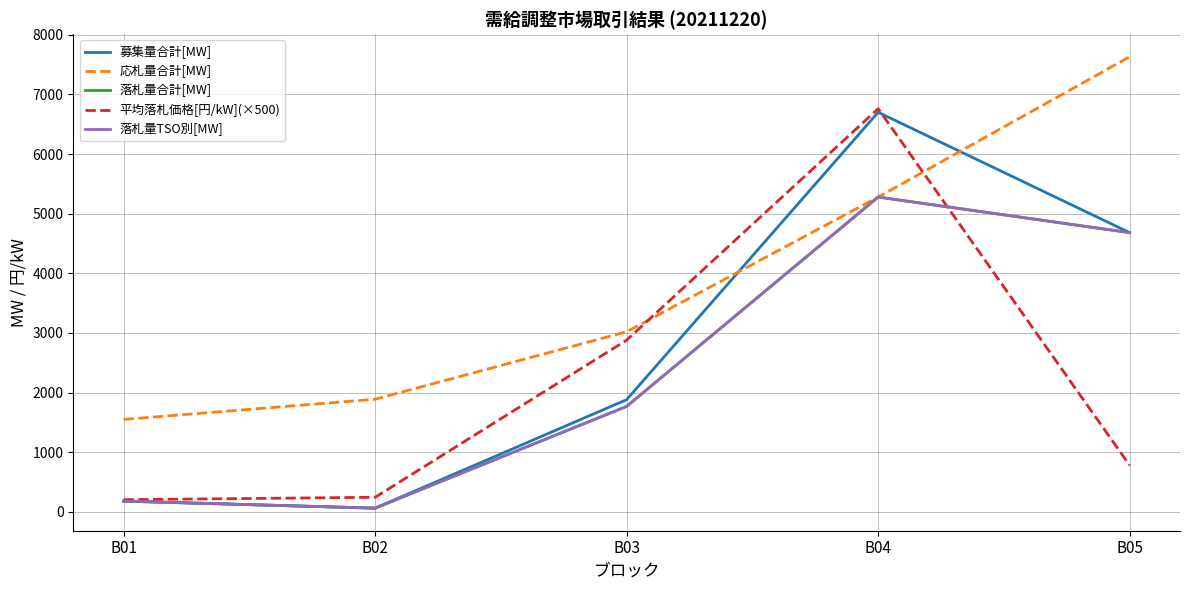

What is the greatest value displayed?

7631.1